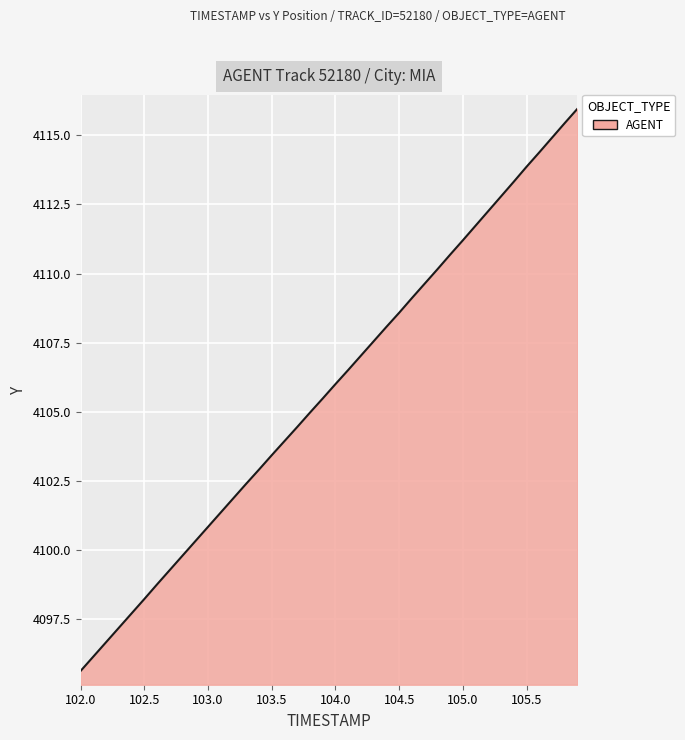

What is the difference between the maximum and minimum values?

20.3